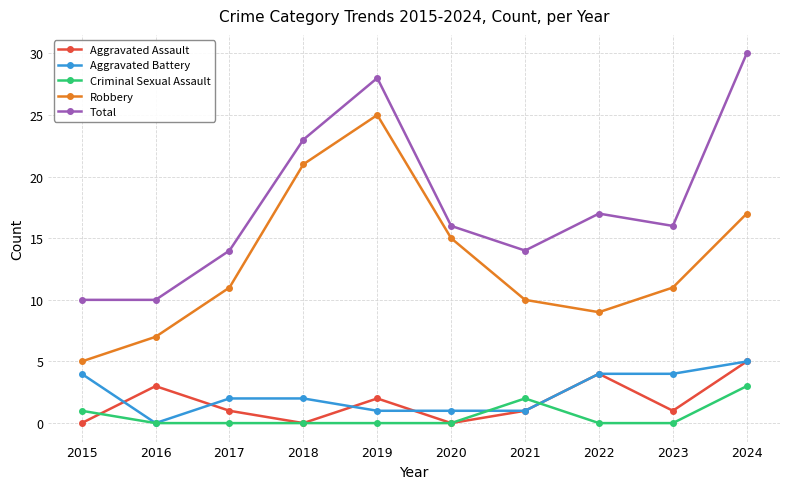

Reading left to right, list all the values displayed in this chart.

Aggravated Assault: 2015=0	2016=3	2017=1	2018=0	2019=2	2020=0	2021=1	2022=4	2023=1	2024=5
Aggravated Battery: 2015=4	2016=0	2017=2	2018=2	2019=1	2020=1	2021=1	2022=4	2023=4	2024=5
Criminal Sexual Assault: 2015=1	2016=0	2017=0	2018=0	2019=0	2020=0	2021=2	2022=0	2023=0	2024=3
Robbery: 2015=5	2016=7	2017=11	2018=21	2019=25	2020=15	2021=10	2022=9	2023=11	2024=17
Total: 2015=10	2016=10	2017=14	2018=23	2019=28	2020=16	2021=14	2022=17	2023=16	2024=30